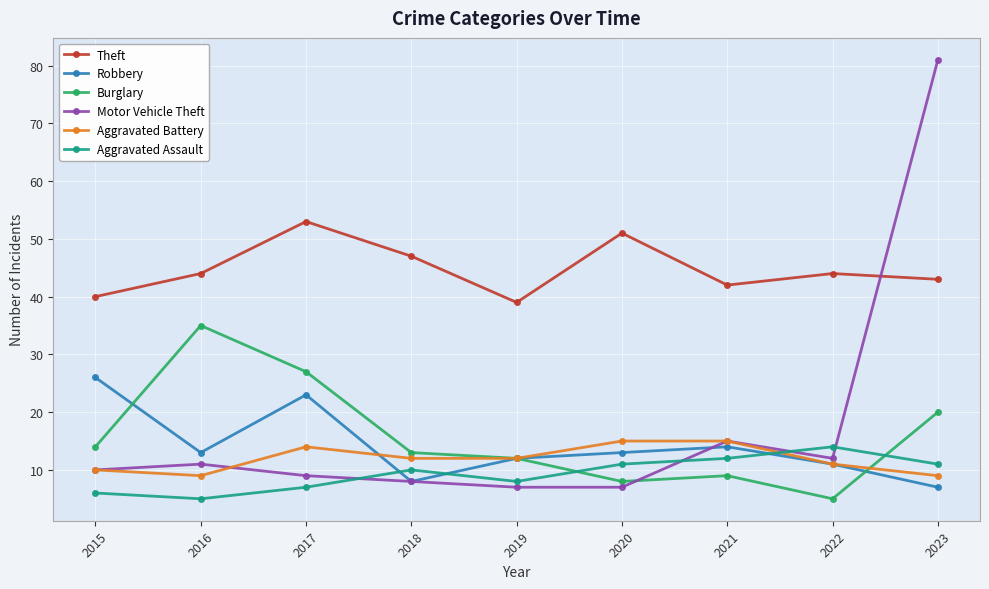

Which category has the lowest value in the Aggravated Assault series?

2016